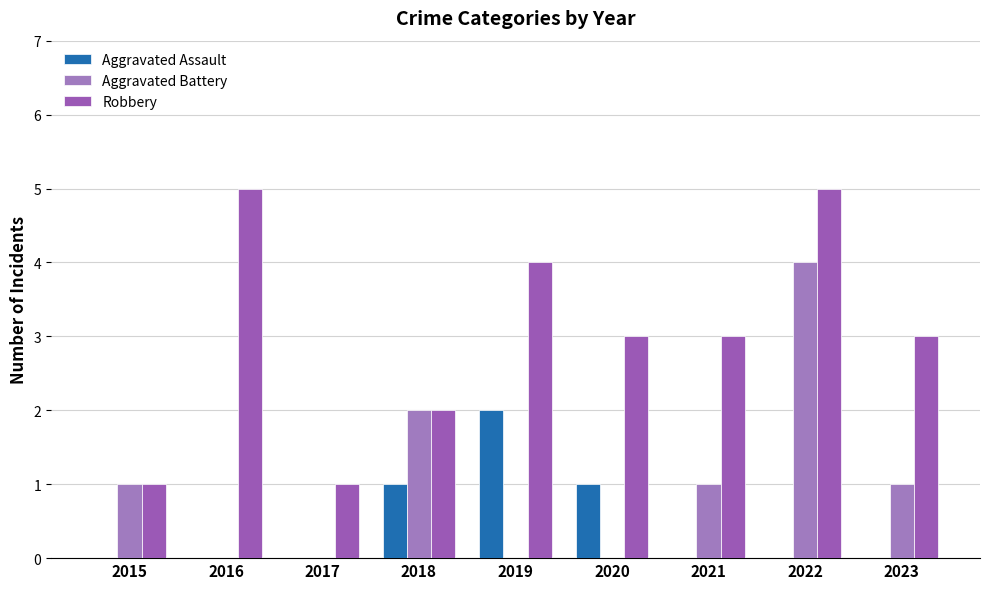

Reading left to right, what are all the values shown in this chart?

Aggravated Assault: 2015=0	2016=0	2017=0	2018=1	2019=2	2020=1	2021=0	2022=0	2023=0
Aggravated Battery: 2015=1	2016=0	2017=0	2018=2	2019=0	2020=0	2021=1	2022=4	2023=1
Robbery: 2015=1	2016=5	2017=1	2018=2	2019=4	2020=3	2021=3	2022=5	2023=3